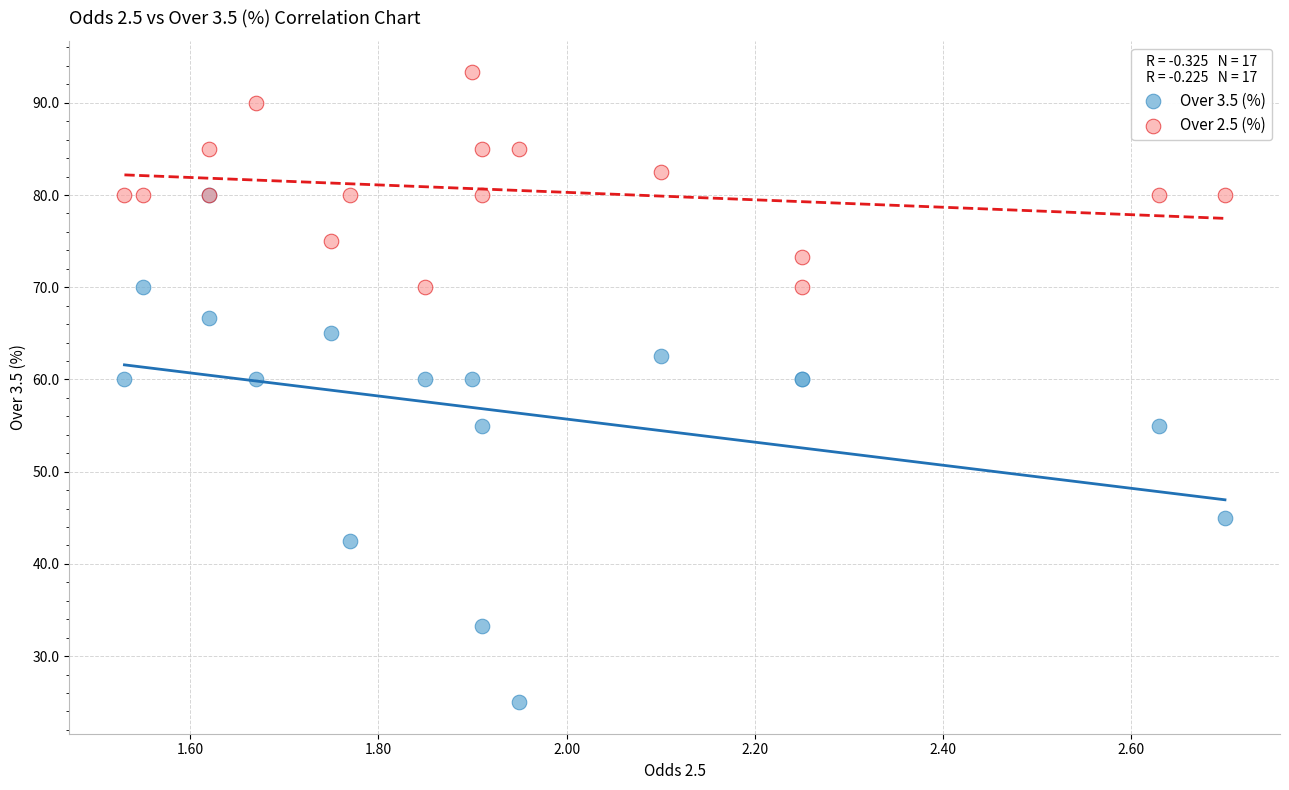

What are all the series names shown in the legend?

Over 3.5 (%), Over 2.5 (%)